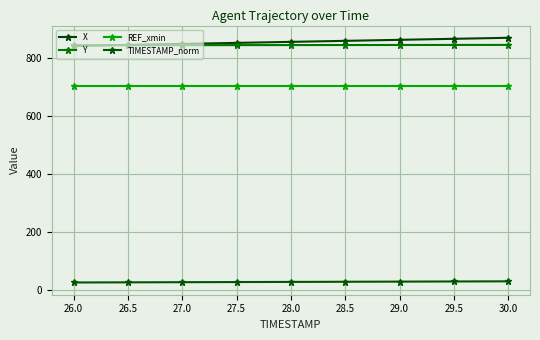

What are all the series names shown in the legend?

X, Y, REF_xmin, TIMESTAMP_norm